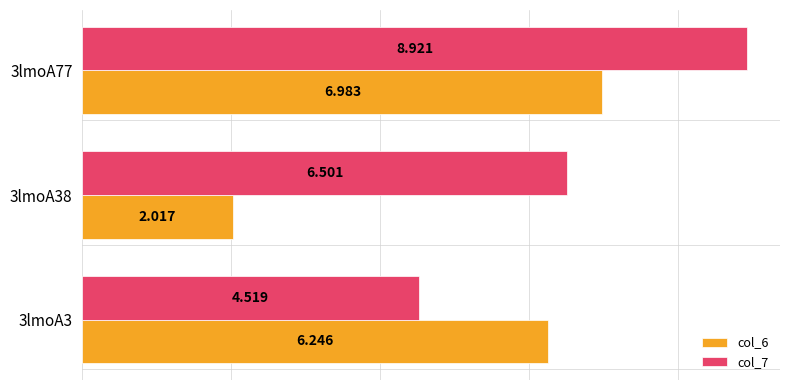

Rank the series by their average value, from highest to lowest.

col_7, col_6